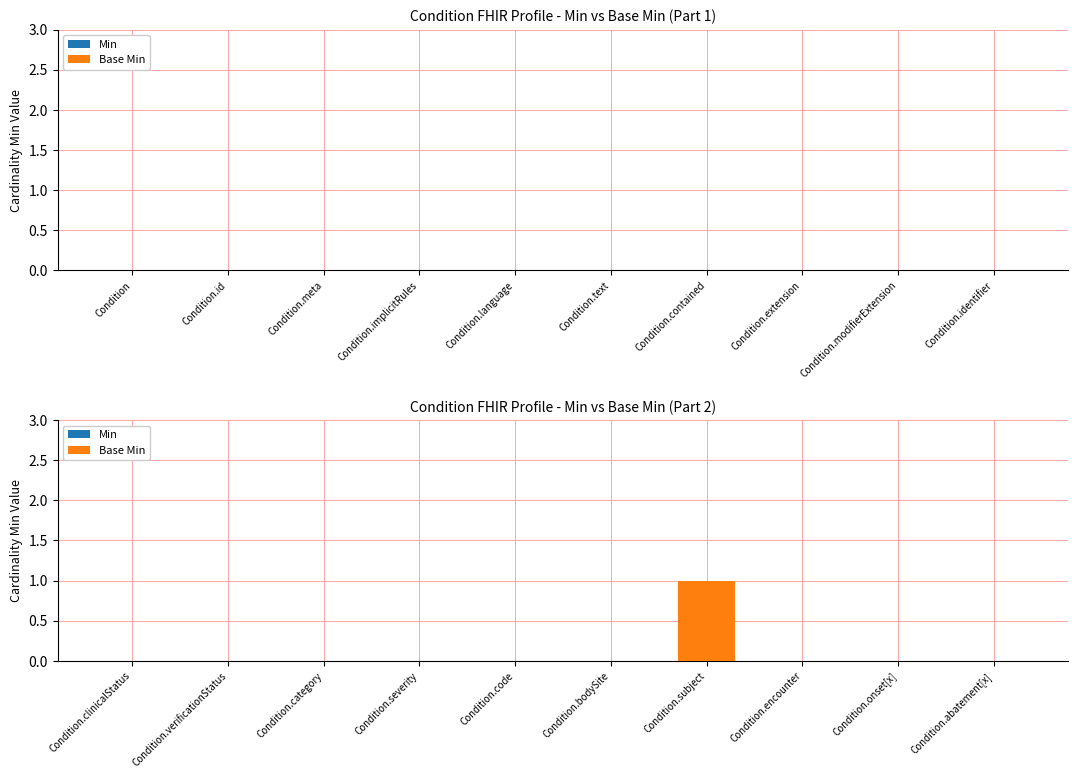

Between Condition.severity and Condition.onset[x], which is larger?

Condition.severity